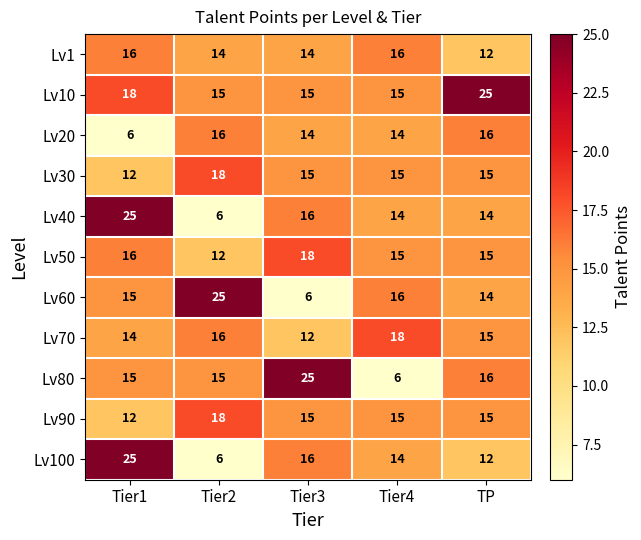

The Lv1 series shows 25 at Tier4. True or false?

False